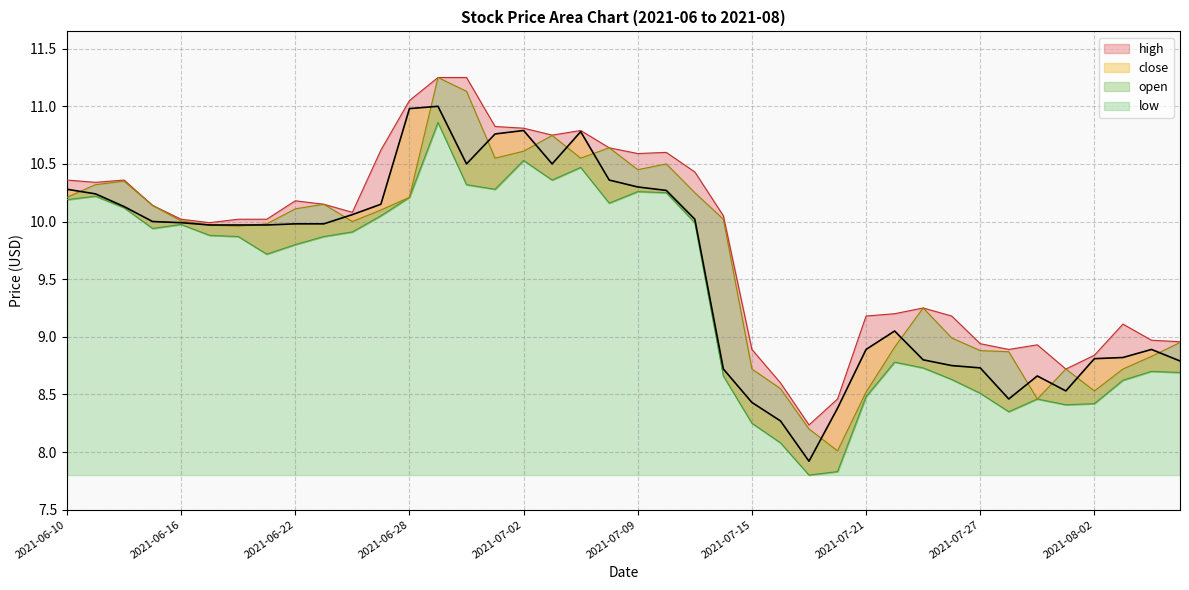

What position from the right is 2021-08-05?

1